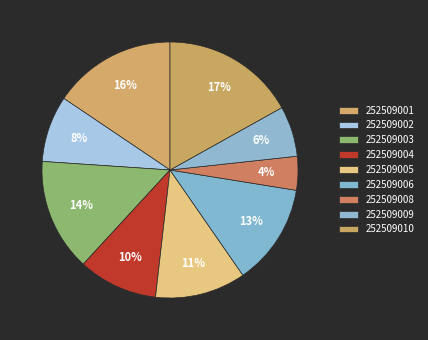

Approximately how many times larger is the value at 252509010 compared to 252509005?

1.5